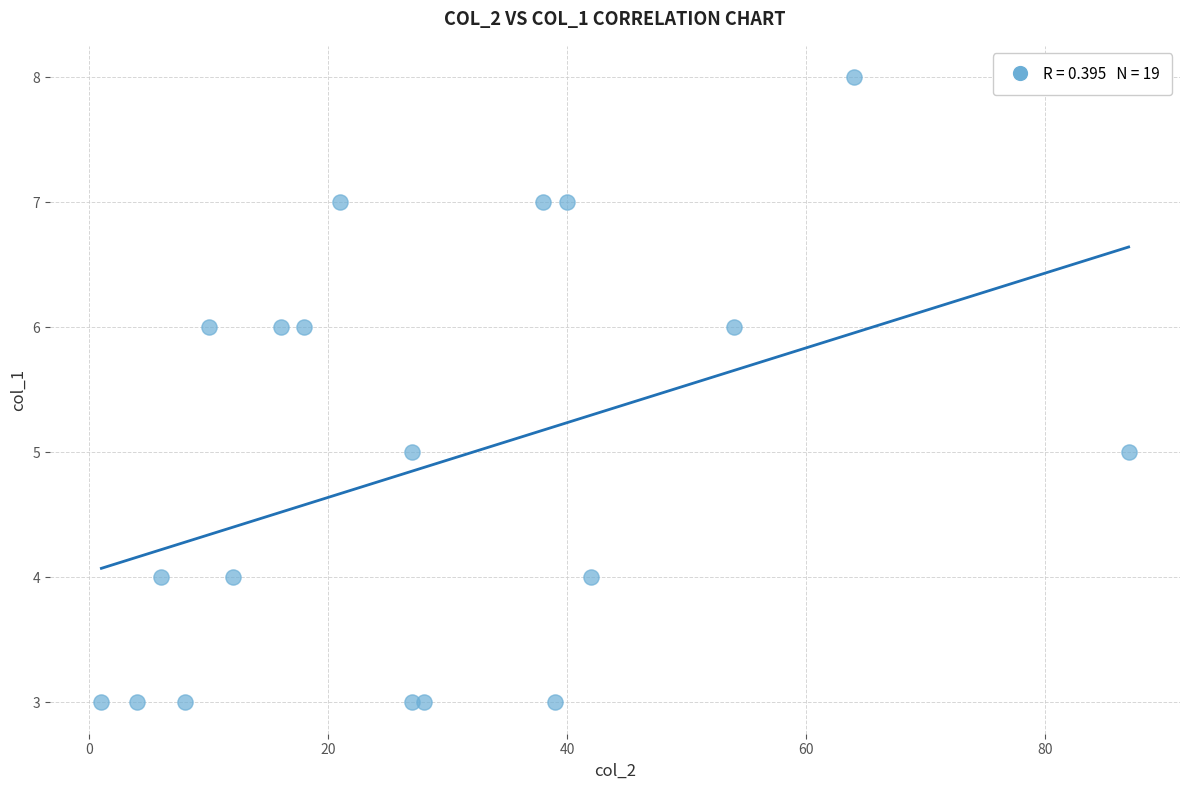

What is the range of Y values (max minus min)?

5